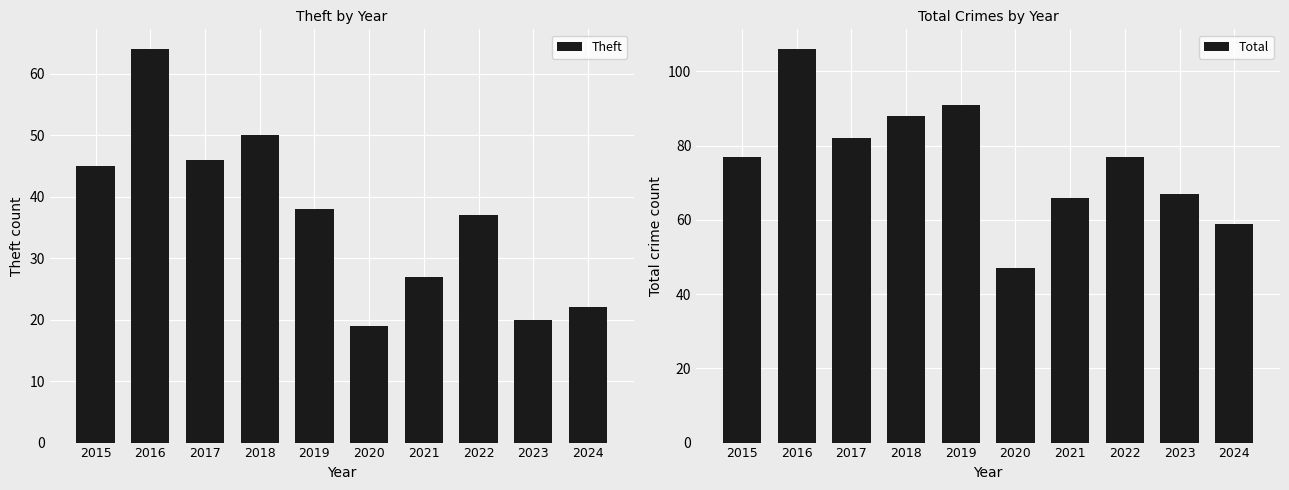

What is the difference between the second highest and second lowest values in the Theft series?

30